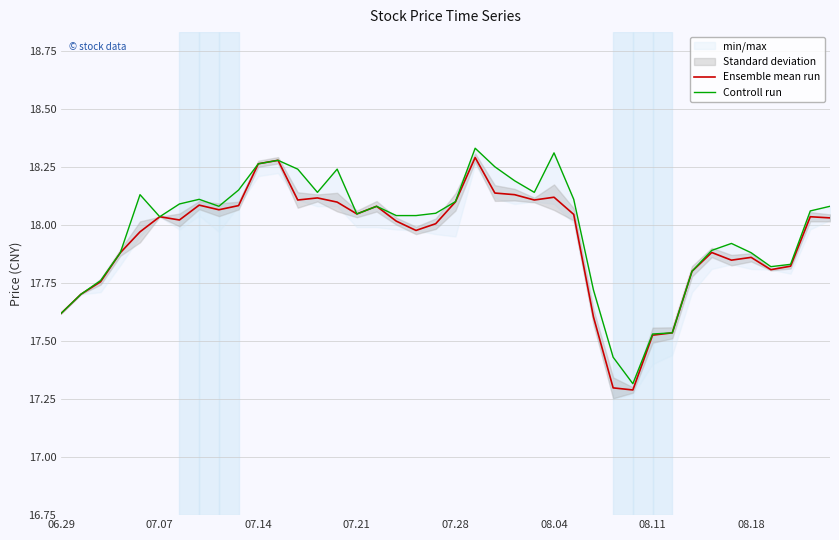

At which category does the chart reach its peak across all series?

21